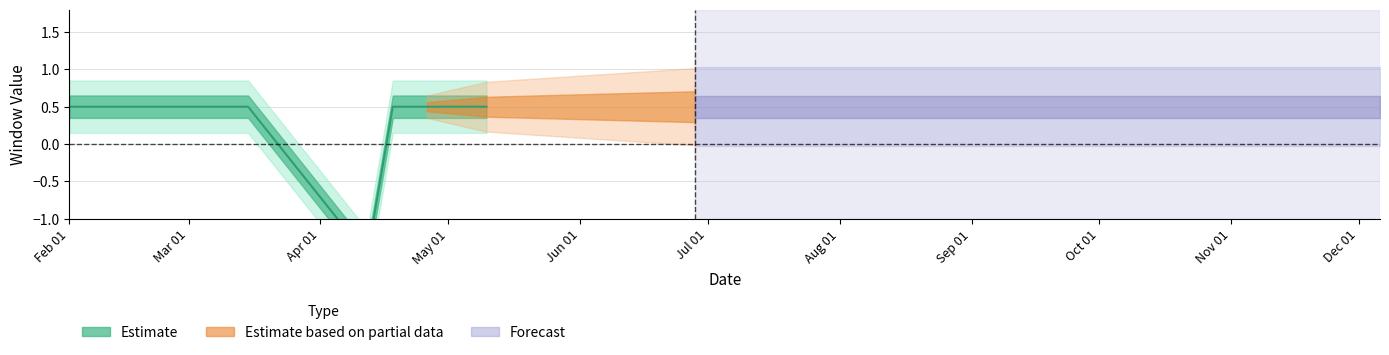

What is the sum of the upper_window values at 2022-04-12 and 2022-02-22?

-2